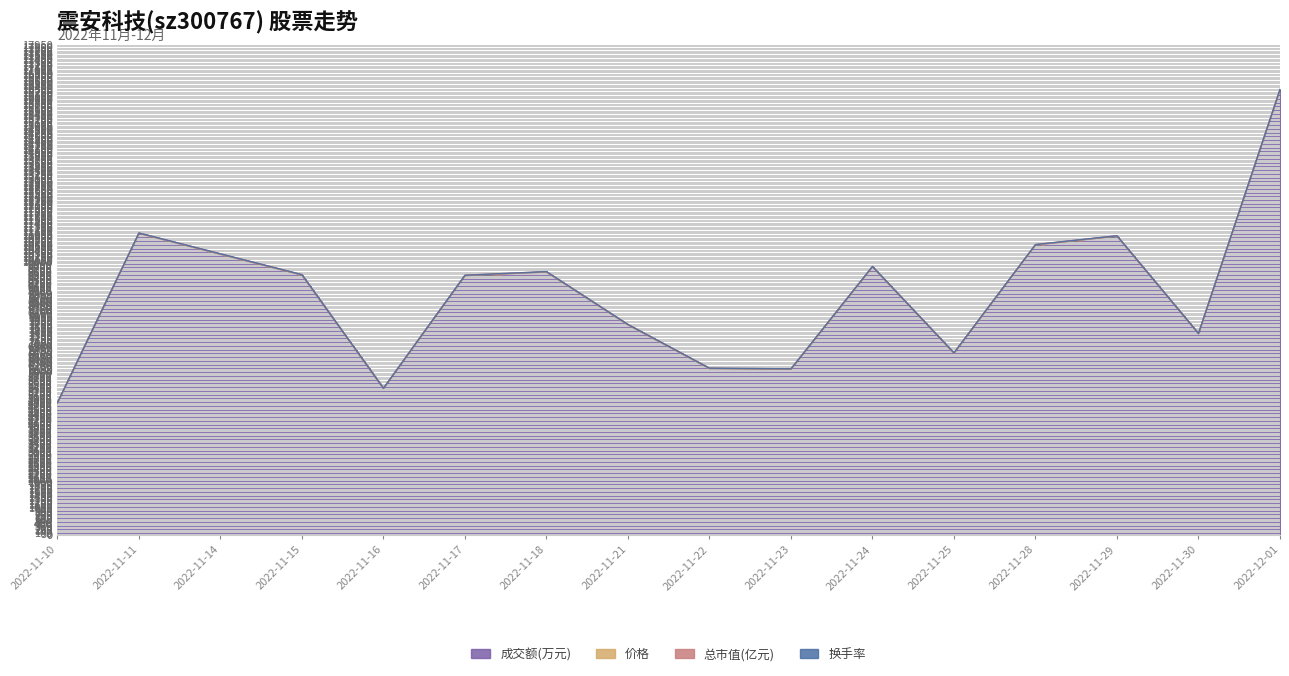

Which category has the lowest value across all series?

2022-11-10